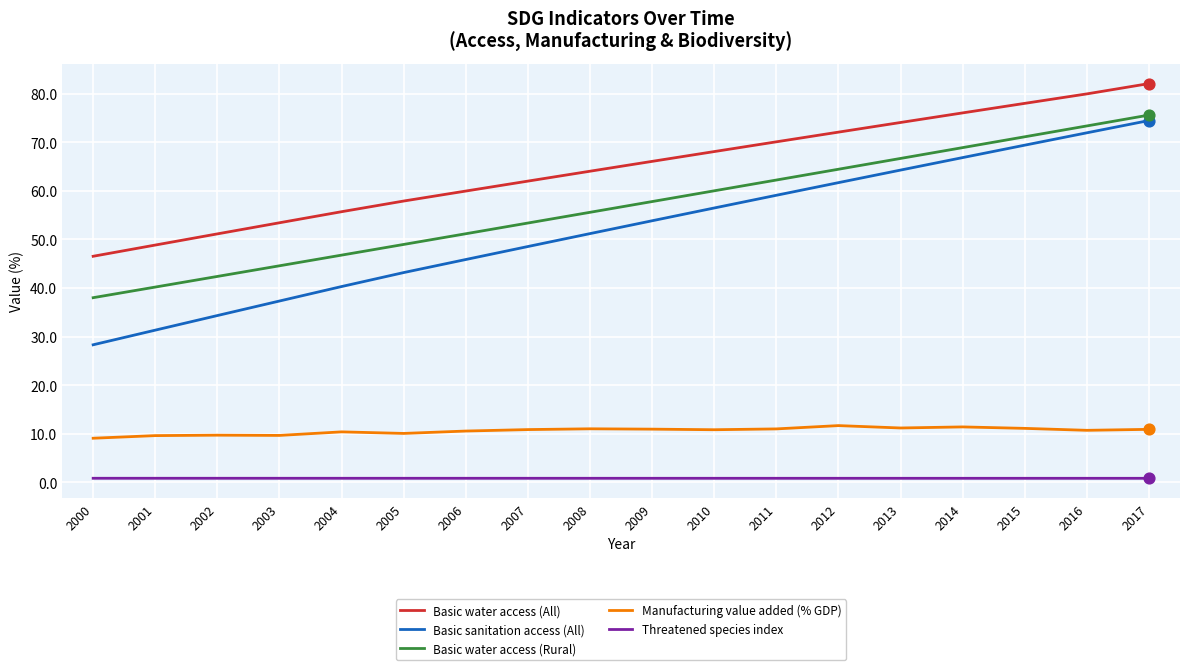

Is the value of Basic sanitation access (All) at 2012 greater than the value of Manufacturing value added (% GDP) at 2004?

Yes